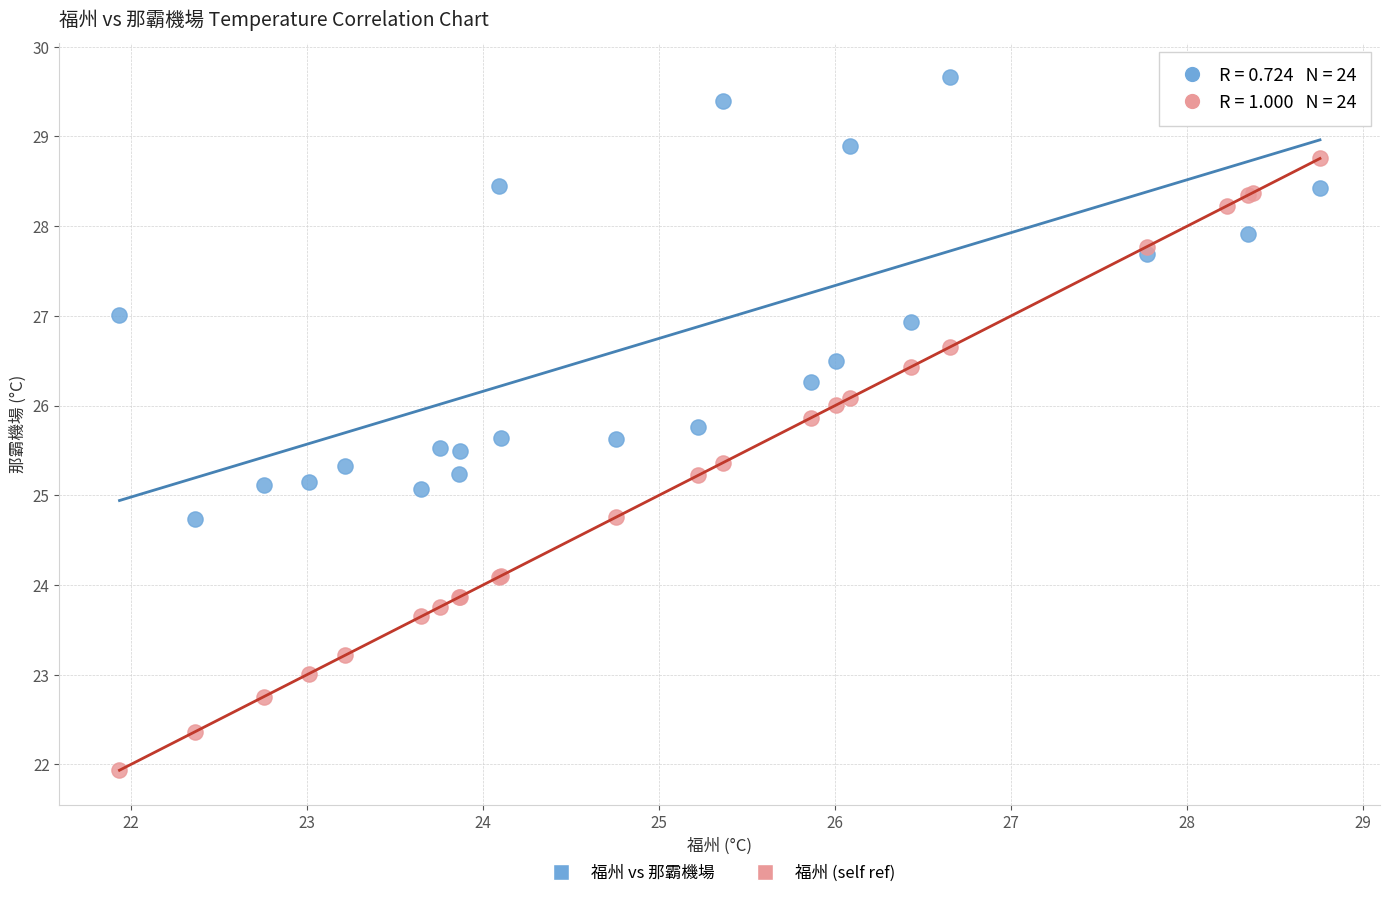

Which series reaches the maximum Y coordinate?

福州 vs 那霸機場